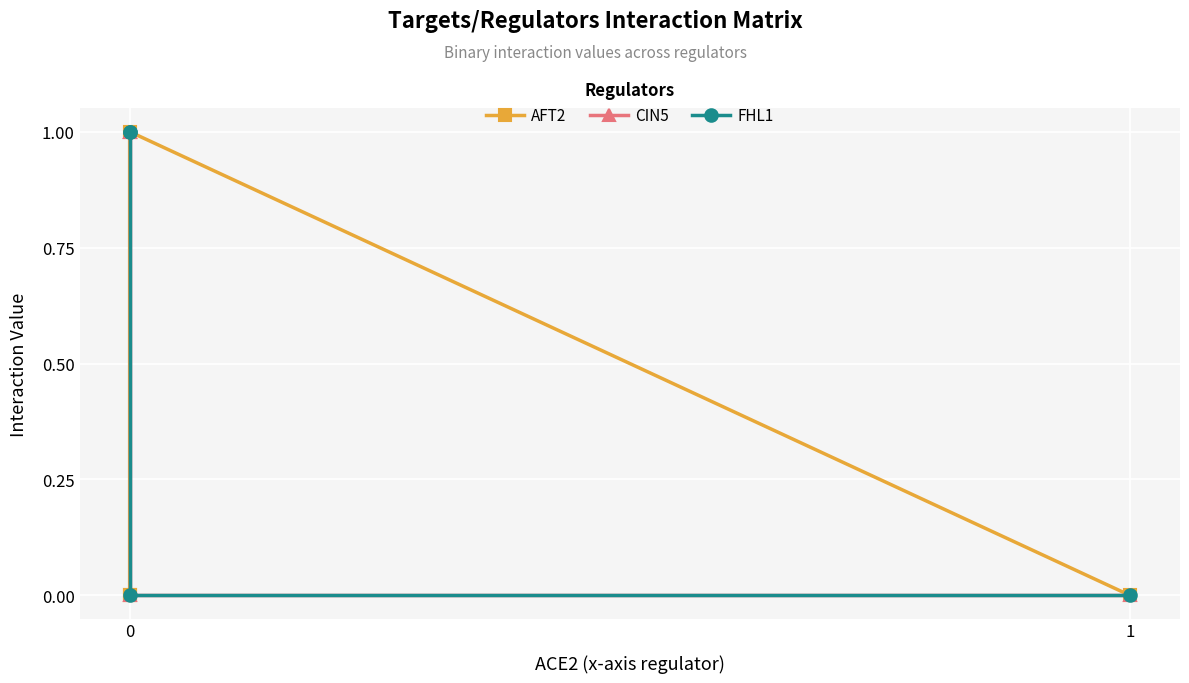

The AFT2 series shows 0 at 0. True or false?

False